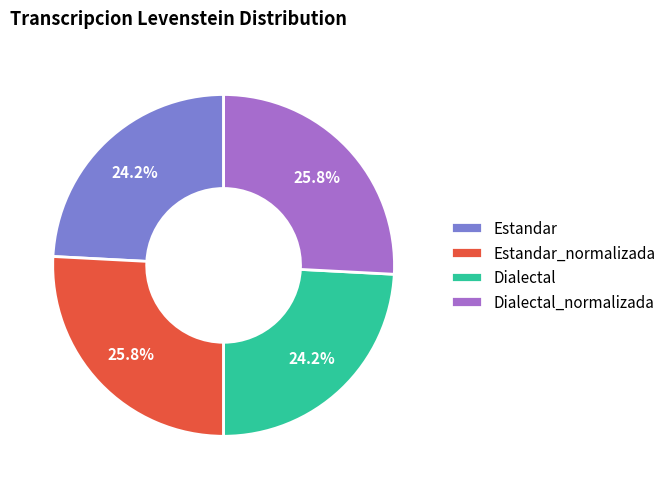

Does Dialectal_normalizada account for over 50% of the chart?

No